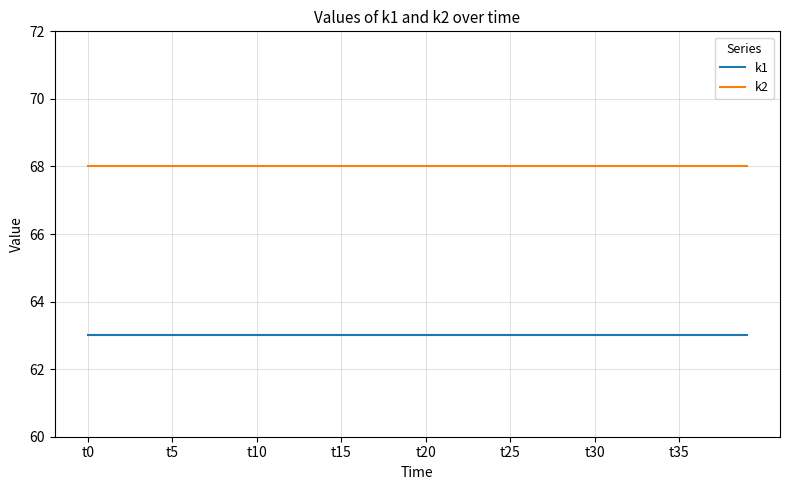

True or false: k1 and k2 intersect in this chart.

False